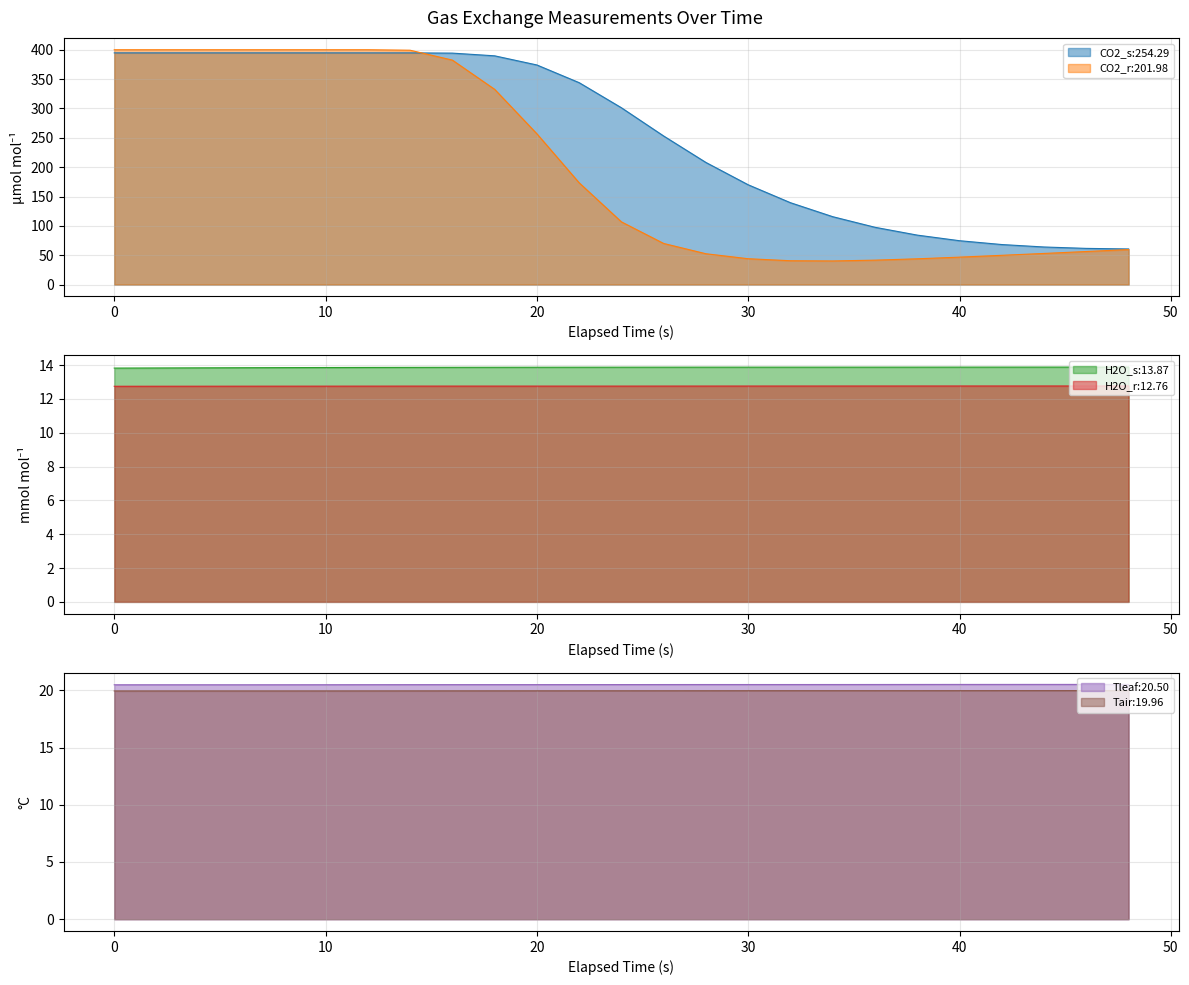

Reading left to right, extract all data points from this chart.

CO2_s: 0=394.7	2=394.7	4=394.7	6=394.7	8=394.7	10=394.7	12=394.6	14=394.6	16=394.2	18=389.6	20=374.1	22=343.9	24=301.2	26=253.0	28=208.0	30=170.0	32=139.4	34=115.6	36=97.6	38=84.2	40=74.7	42=68.2	44=64.0	46=61.6	48=60.6
CO2_r: 0=400.0	2=400.0	4=400.0	6=400.0	8=400.0	10=400.0	12=400.0	14=399.2	16=382.4	18=332.6	20=256.8	22=173.4	24=106.8	26=70.0	28=52.5	30=44.0	32=40.6	34=40.2	36=41.6	38=43.9	40=46.7	42=49.8	44=53.0	46=56.3	48=59.6
H2O_s: 0=13.8	2=13.8	4=13.8	6=13.8	8=13.9	10=13.9	12=13.9	14=13.9	16=13.9	18=13.9	20=13.9	22=13.9	24=13.9	26=13.9	28=13.9	30=13.9	32=13.9	34=13.9	36=13.9	38=13.9	40=13.9	42=13.9	44=13.9	46=13.9	48=13.9
H2O_r: 0=12.7	2=12.8	4=12.8	6=12.8	8=12.8	10=12.8	12=12.8	14=12.8	16=12.8	18=12.8	20=12.8	22=12.8	24=12.8	26=12.8	28=12.8	30=12.8	32=12.8	34=12.8	36=12.8	38=12.8	40=12.8	42=12.8	44=12.8	46=12.8	48=12.8
Tleaf: 0=20.5	2=20.5	4=20.5	6=20.5	8=20.5	10=20.5	12=20.5	14=20.5	16=20.5	18=20.5	20=20.5	22=20.5	24=20.5	26=20.5	28=20.5	30=20.5	32=20.5	34=20.5	36=20.5	38=20.5	40=20.5	42=20.5	44=20.5	46=20.5	48=20.5
Tair: 0=19.9	2=19.9	4=19.9	6=19.9	8=19.9	10=19.9	12=19.9	14=19.9	16=20.0	18=20.0	20=20.0	22=20.0	24=20.0	26=20.0	28=20.0	30=20.0	32=20.0	34=20.0	36=20.0	38=20.0	40=20.0	42=20.0	44=20.0	46=20.0	48=20.0